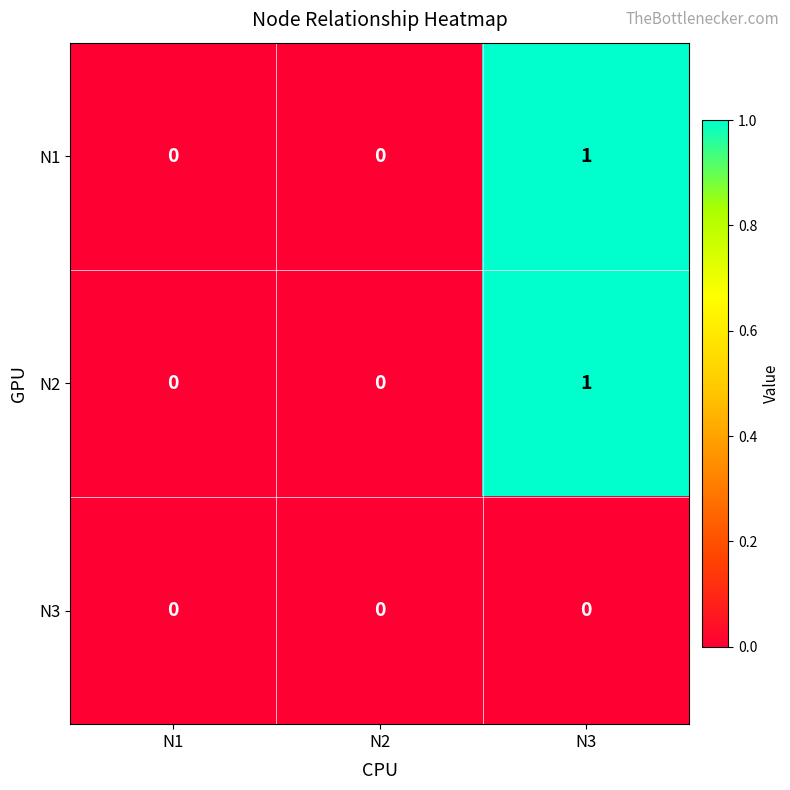

At which category is the sum across all series the highest?

N3